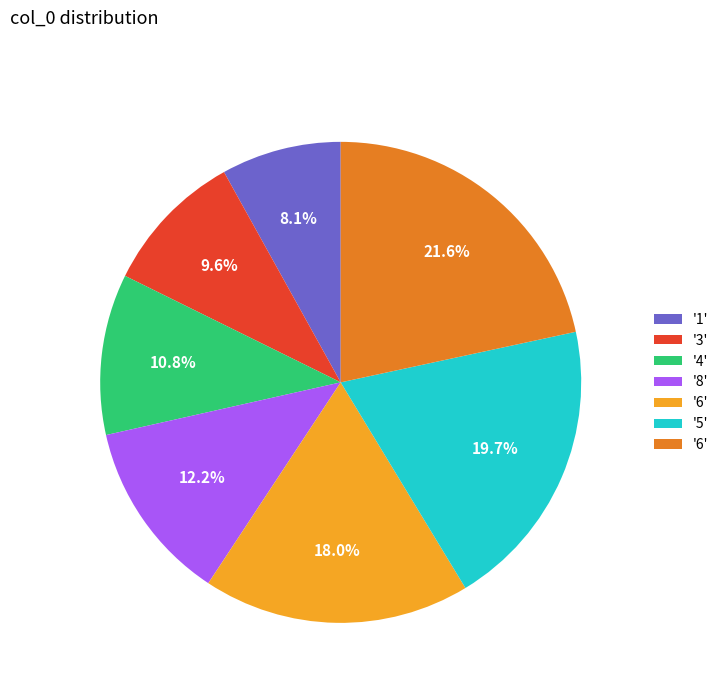

Is there any slice that represents more than half of the pie?

No